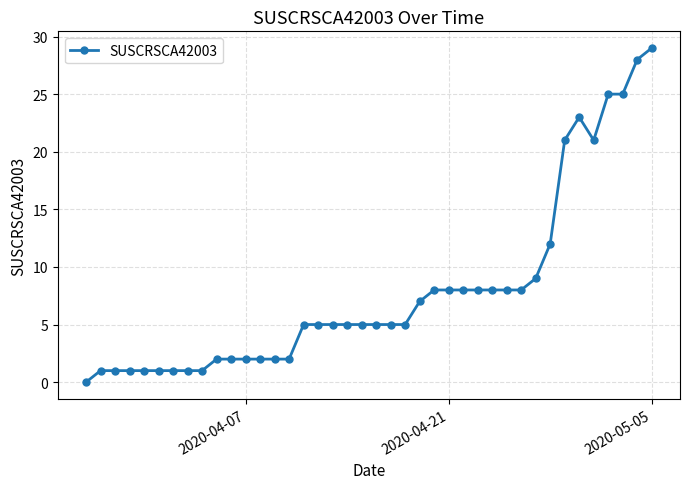

What is the maximum value shown in the chart?

29